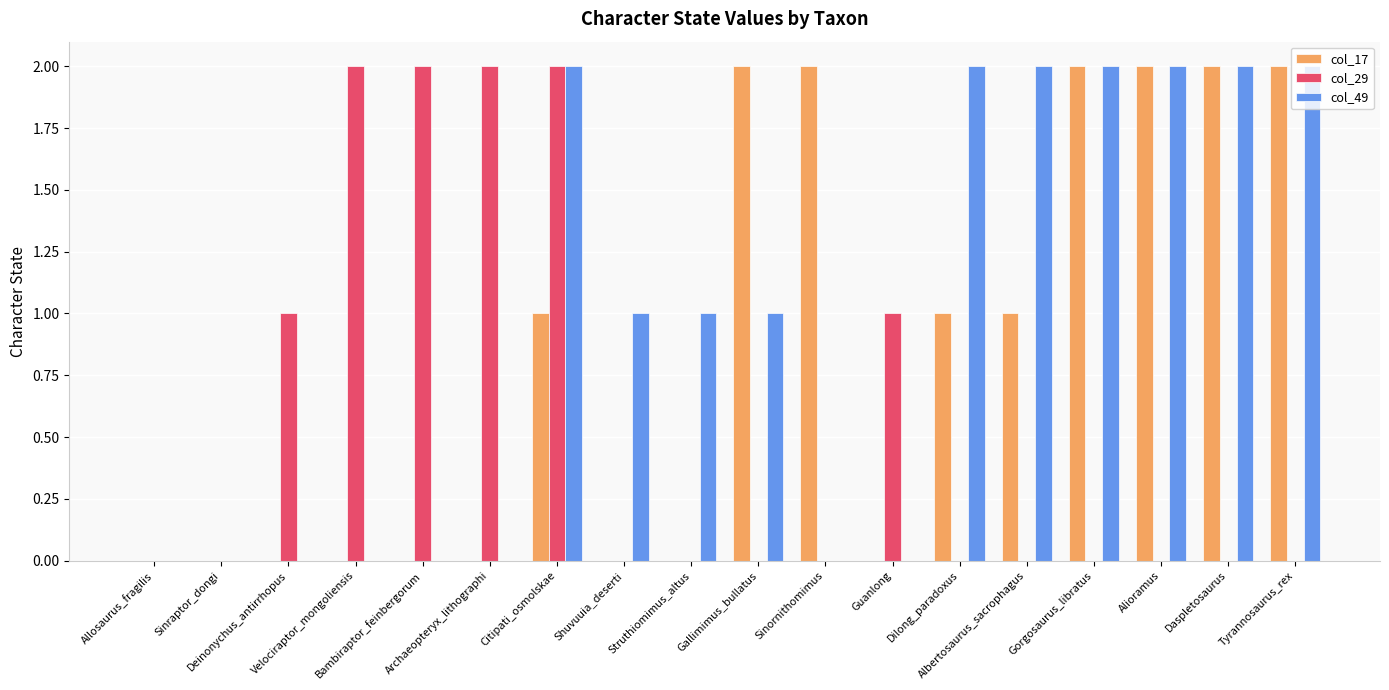

Count the number of data series in this chart.

3